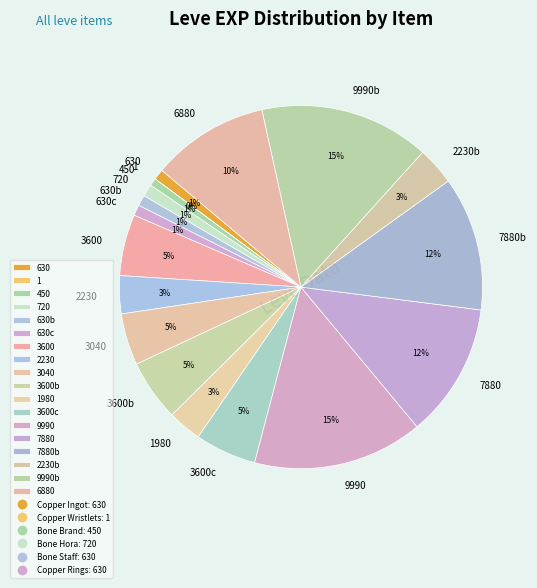

Between 7880b and 9990, which is larger?

9990